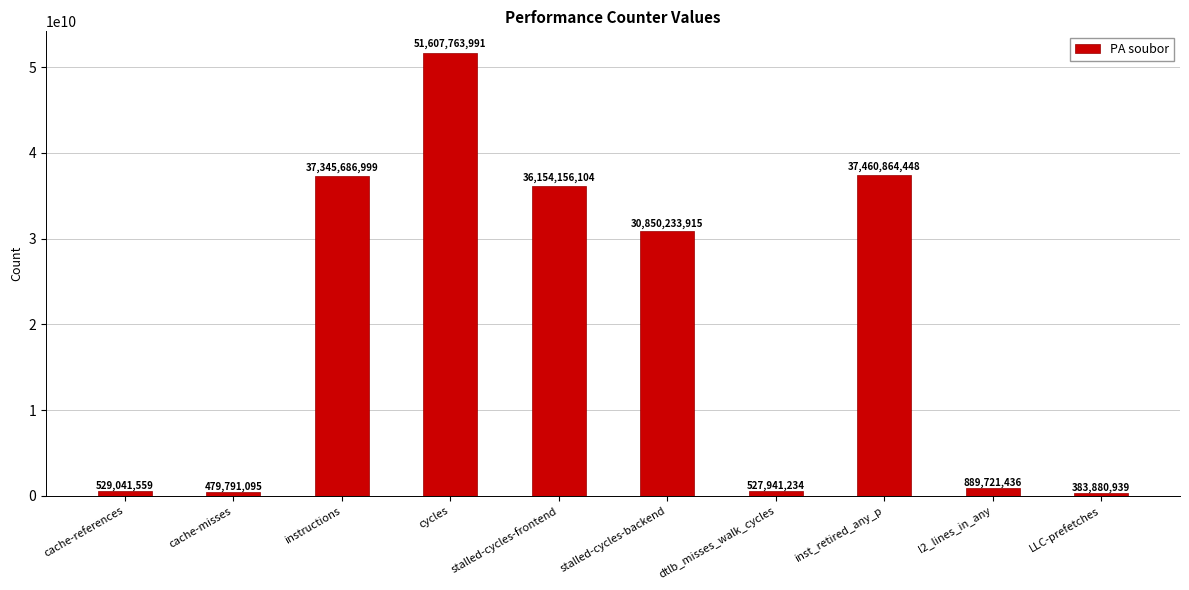

How many bars are there in total?

10